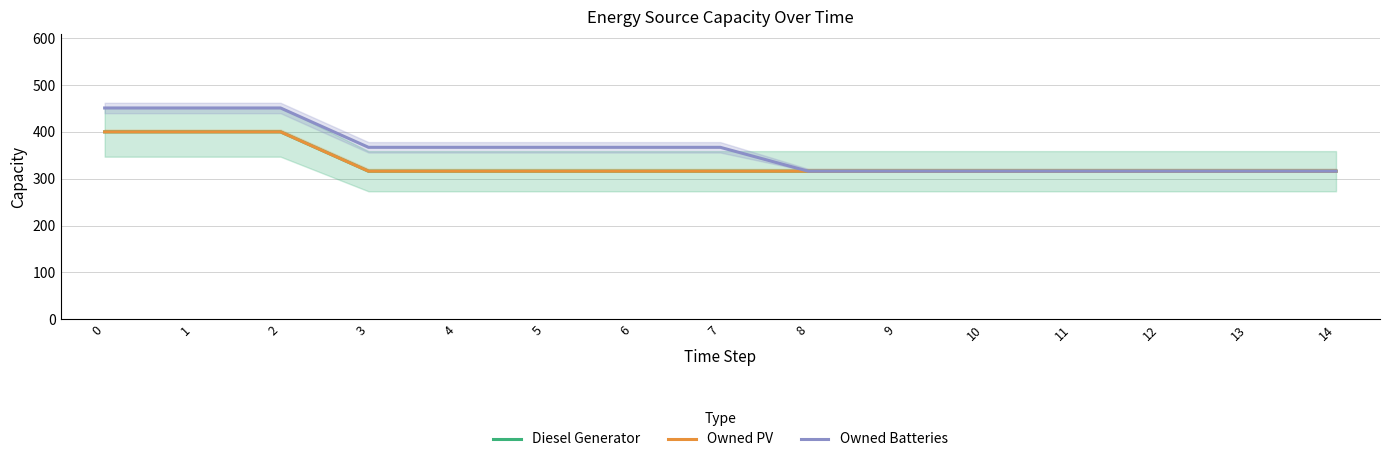

What is the difference between the Diesel Generator values at 6 and 2?

84